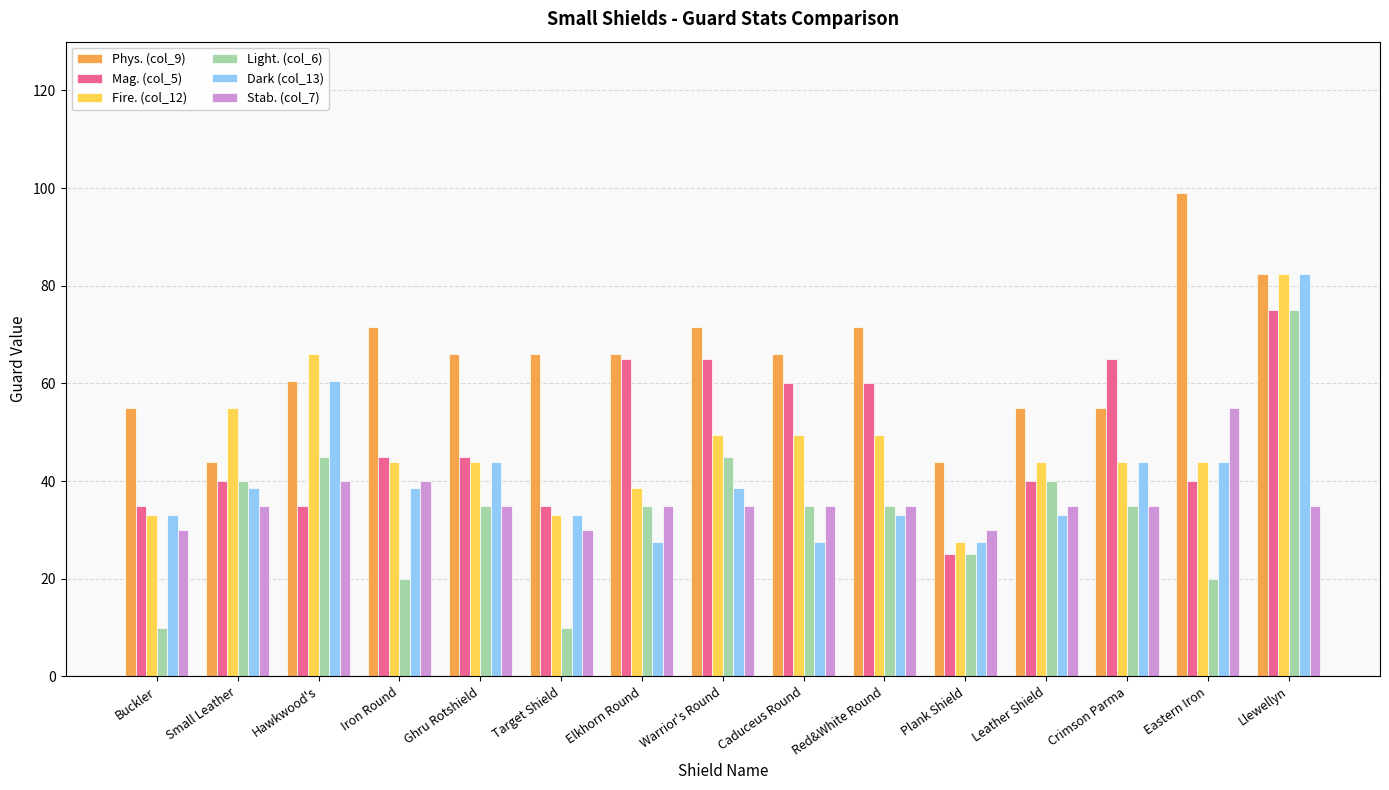

How many bars are there in total?

90